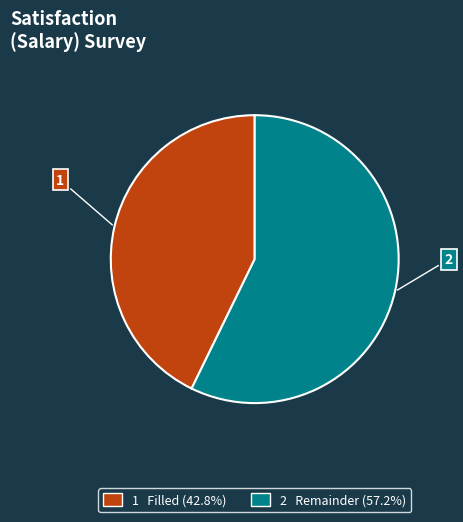

Is there a majority slice in this chart?

Yes